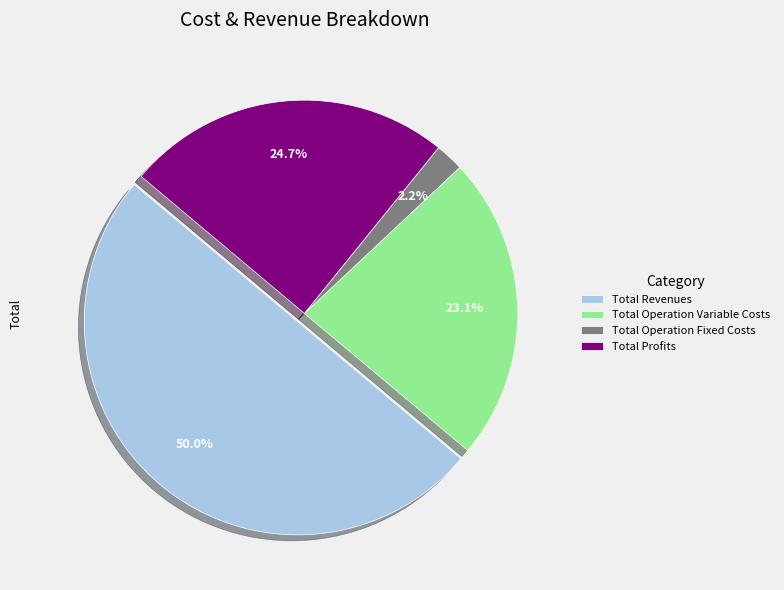

To the nearest percent, what portion does Total Profits represent?

25%